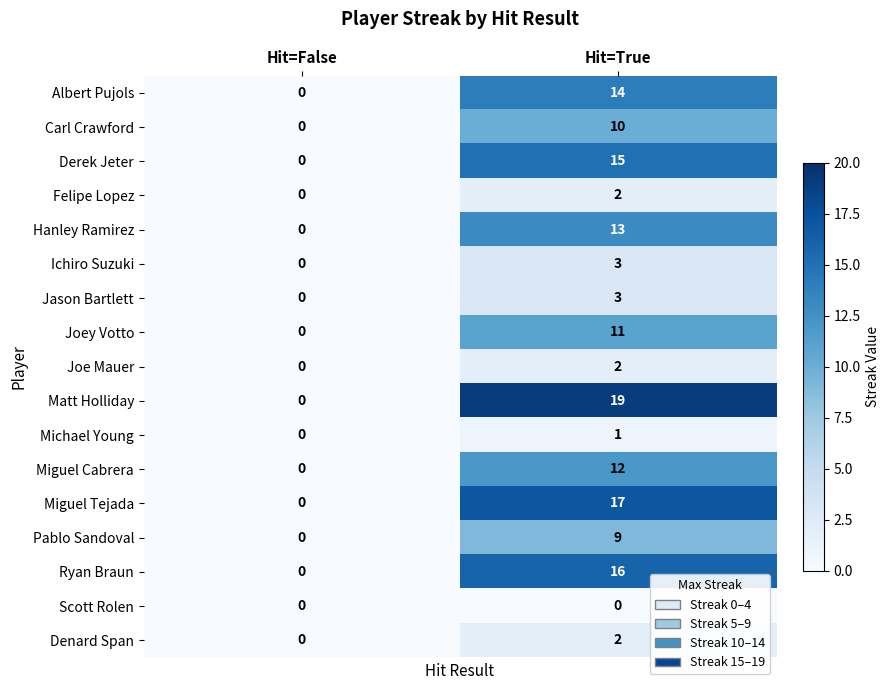

Rank the categories by Denard Span value from lowest to highest.

Hit=False, Hit=True